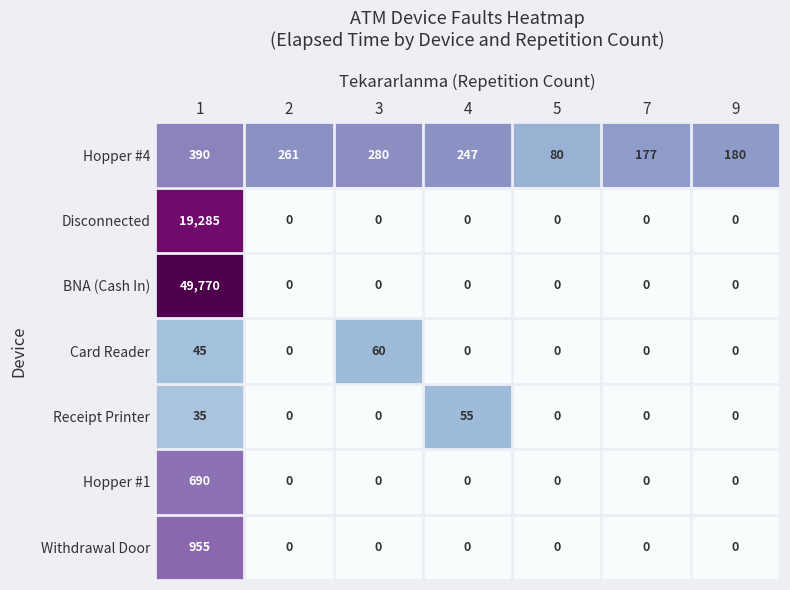

Where is Hopper #4 nearest to the value 235?

4